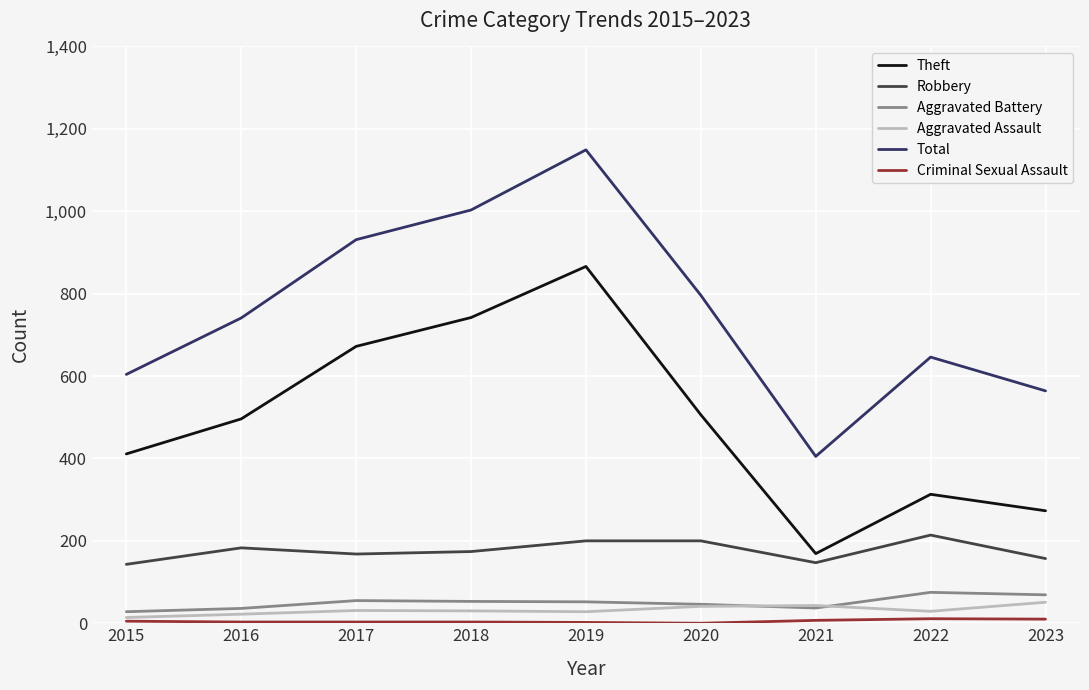

True or false: Aggravated Battery and Theft intersect in this chart.

False